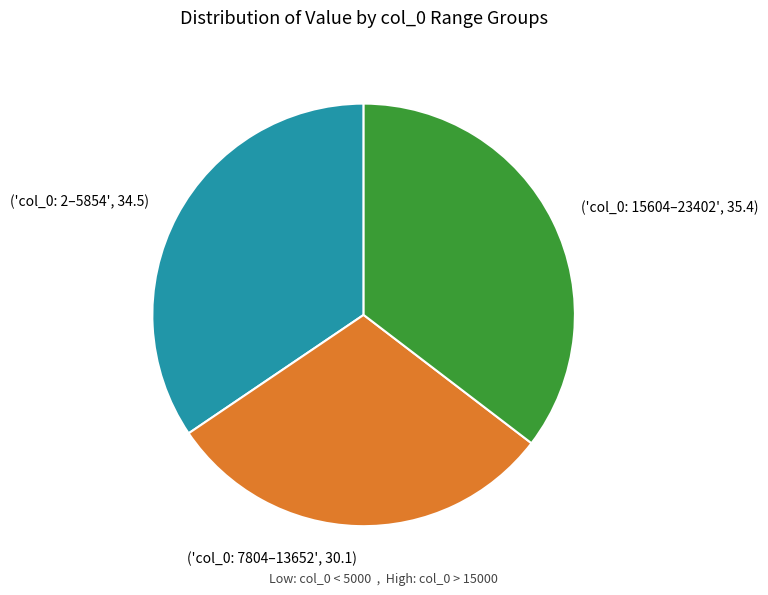

True or false: ('col_0: 2–5854', 34.5) accounts for 34% of the total.

True